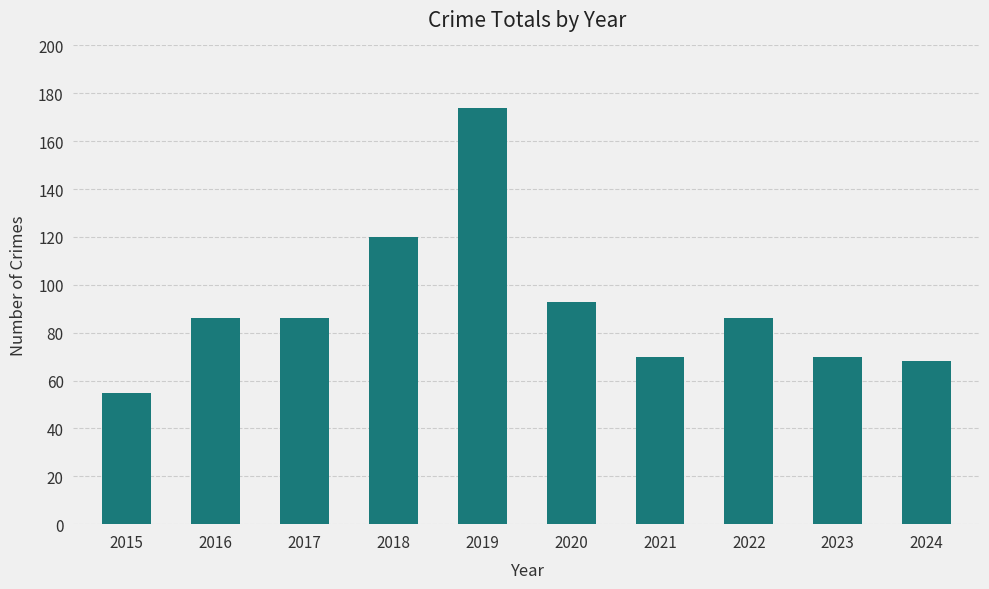

What is the minimum value shown in the chart?

55